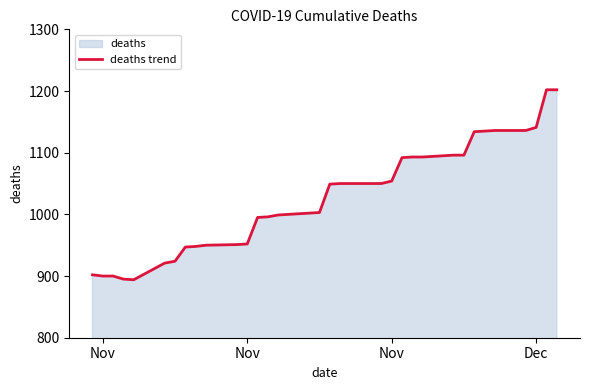

How many values exceed 1049?

16